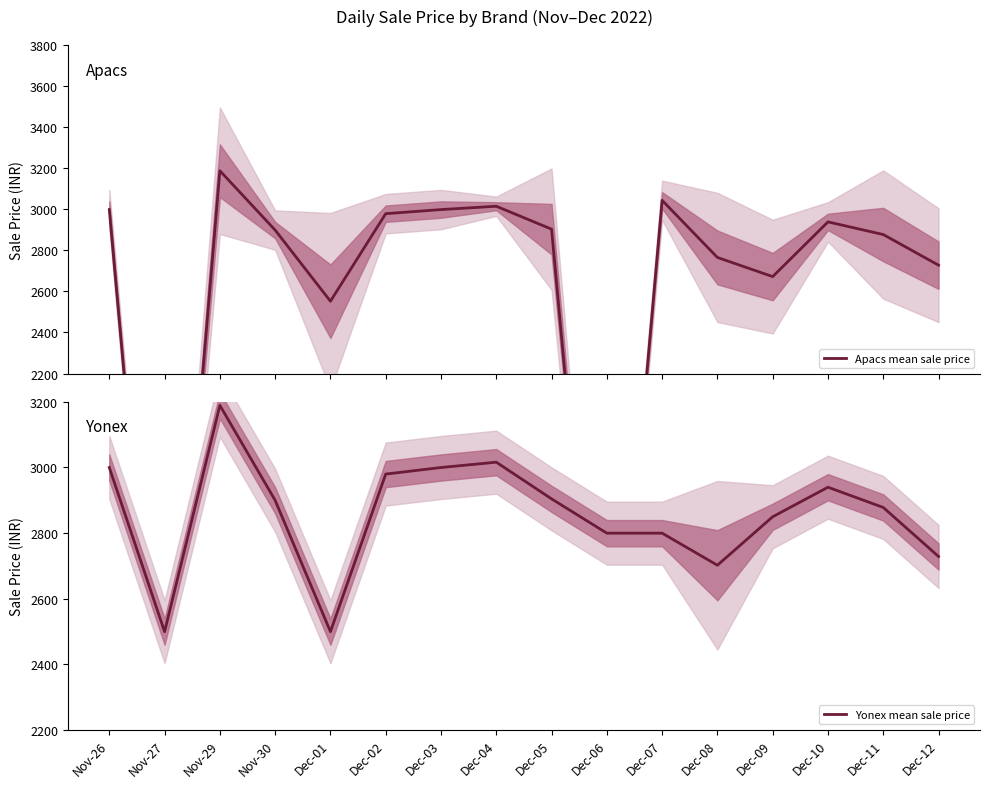

What is the maximum value for Yonex mean sale price?

3188.3